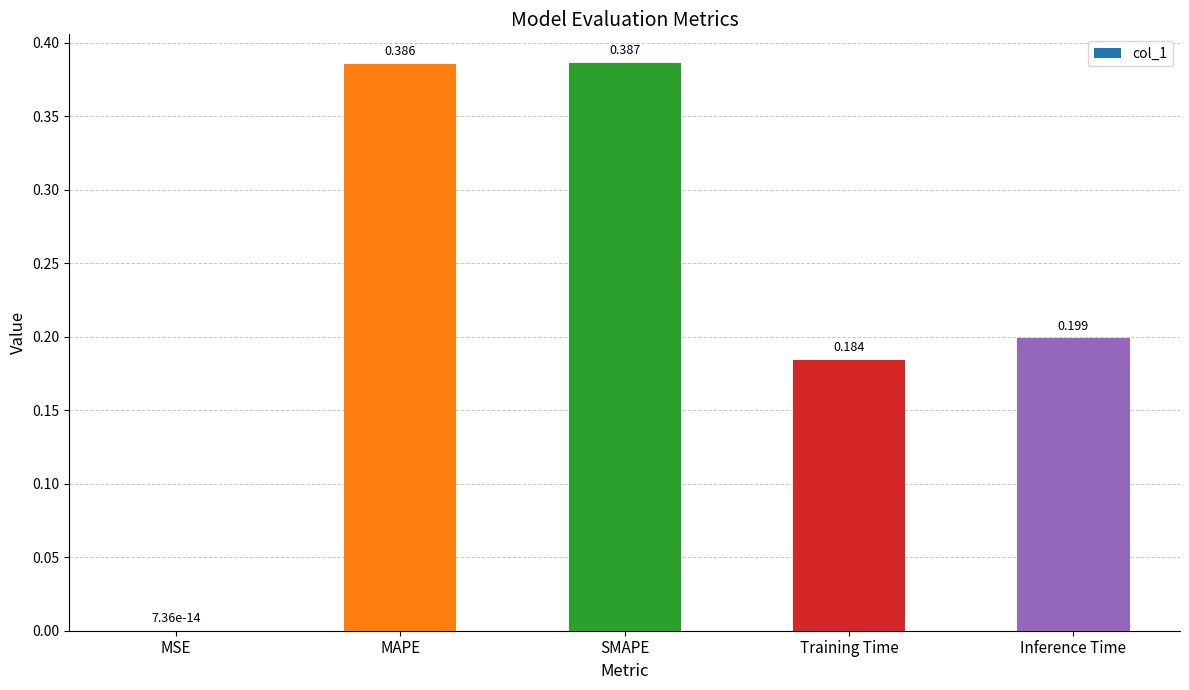

Which label corresponds to the largest value in the chart?

SMAPE